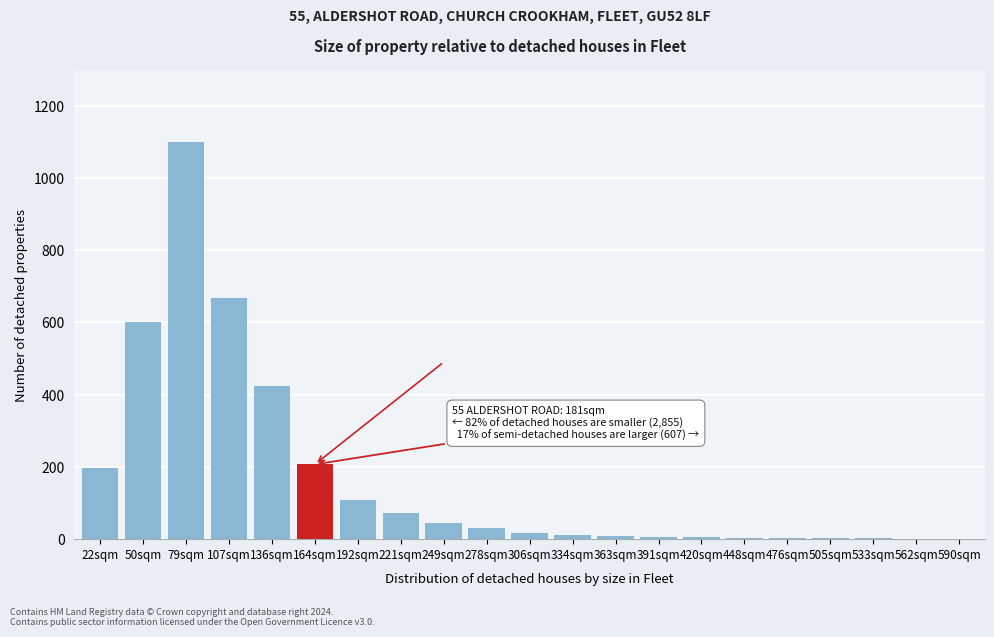

Where is the data nearest to the value 551?

50sqm